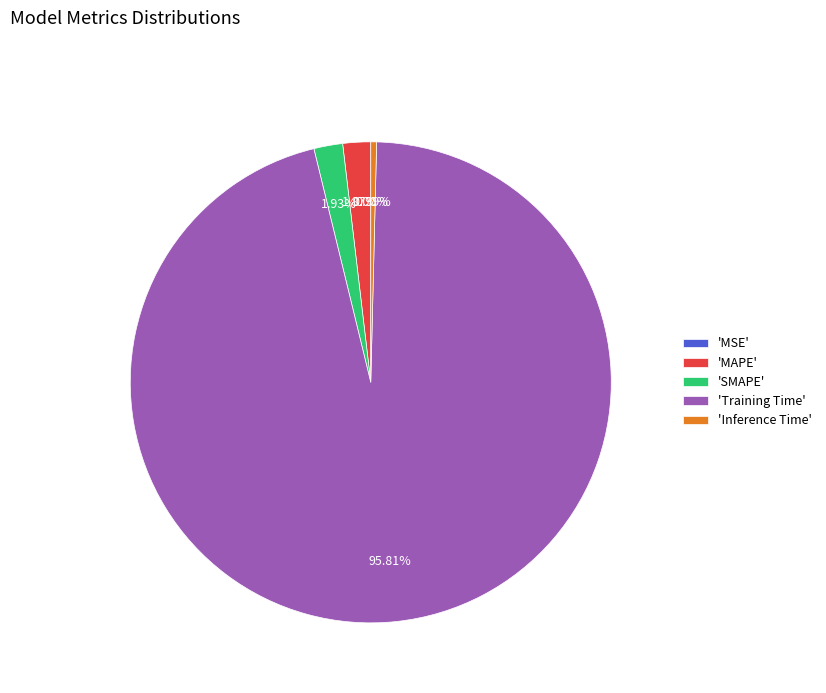

Which has a higher value, 'Training Time' or 'Inference Time'?

'Training Time'